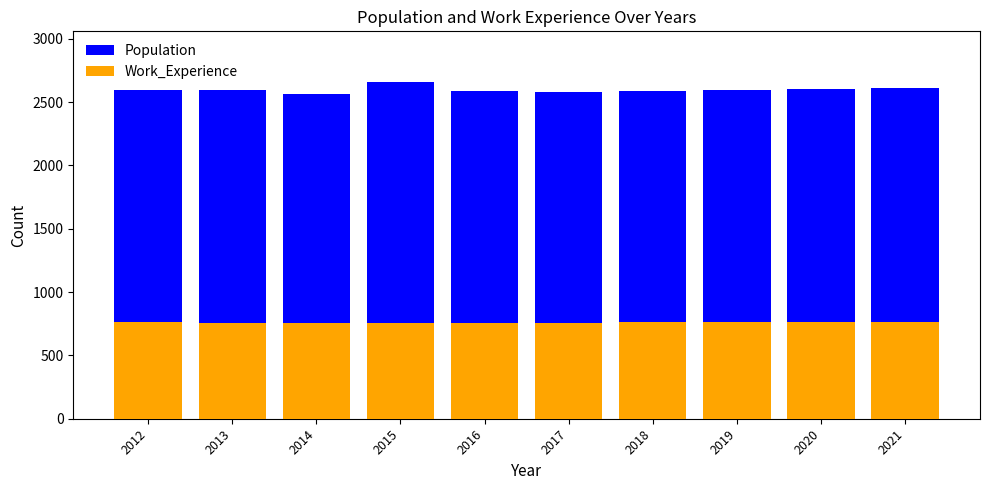

What is the total value across all series at 2020?

3367